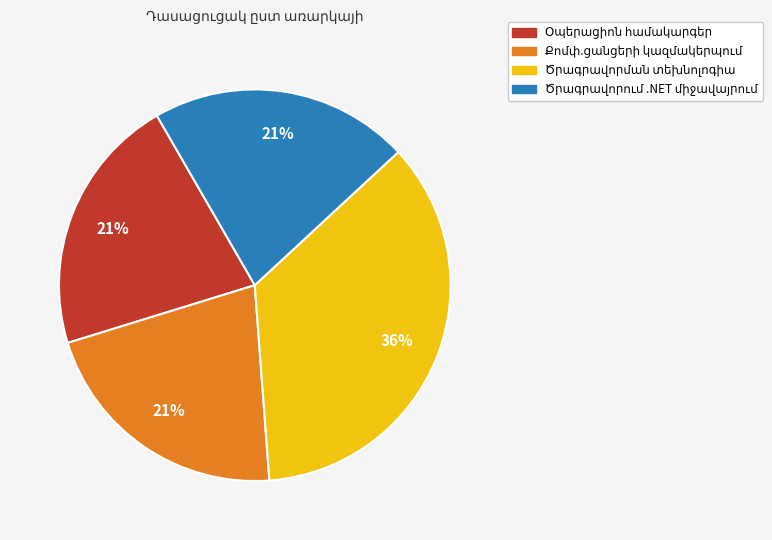

To the nearest percent, what is the average slice percentage?

25%